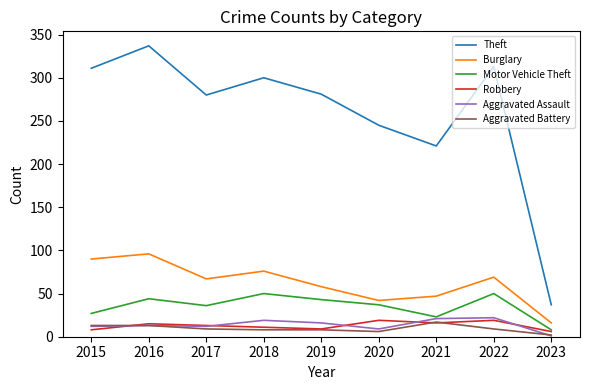

What is the difference between the maximum and minimum values in the Motor Vehicle Theft series?

42